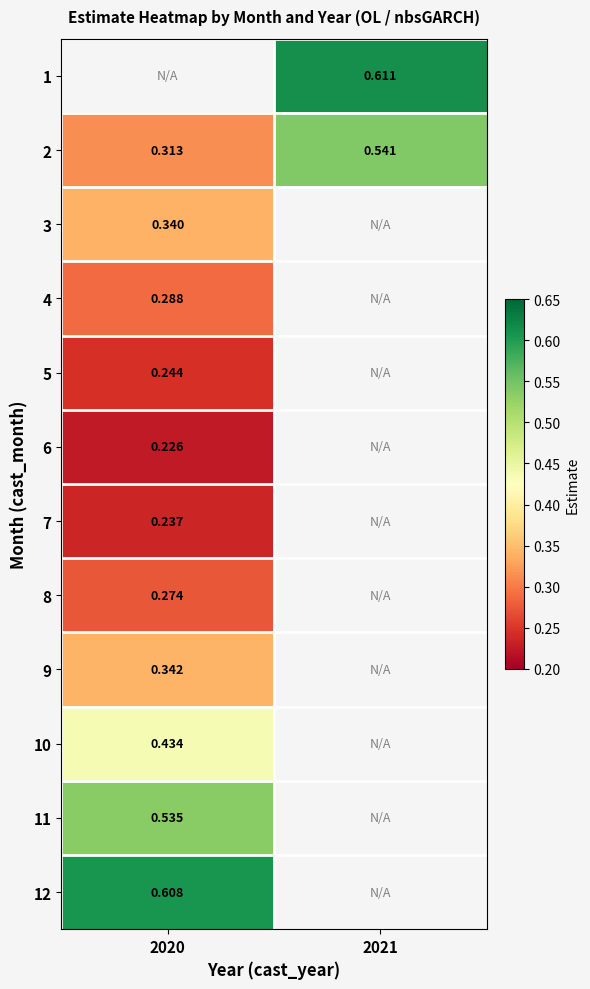

Is the value of 1 at 2021 greater than the value of 3 at 2020?

Yes